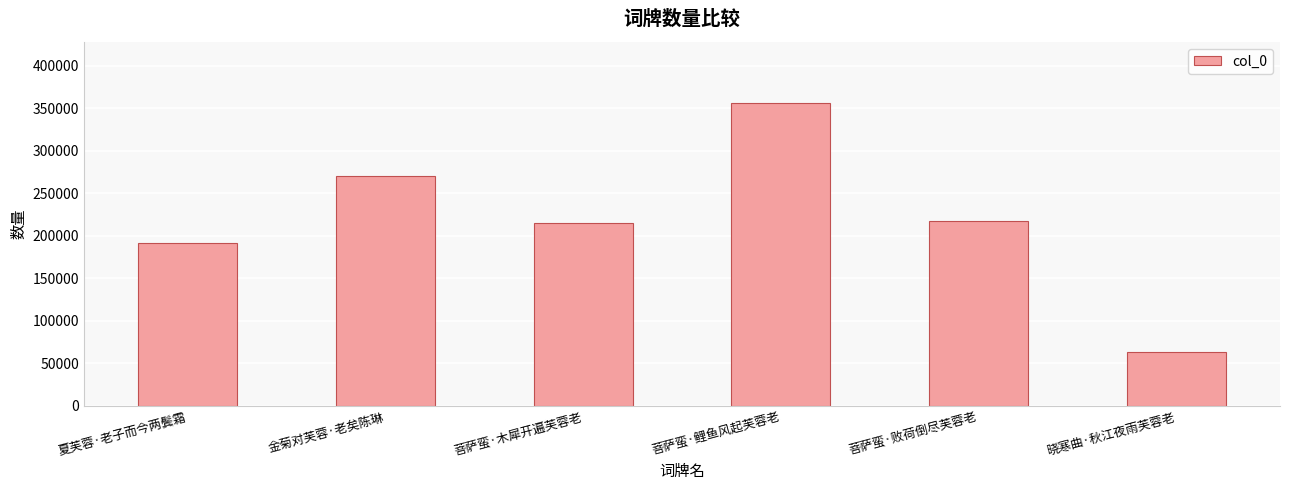

What is the value of the 2nd bar from the left?

270661